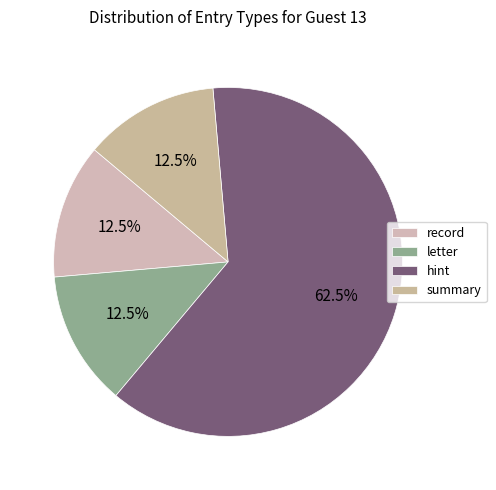

Rank the categories by value from highest to lowest.

hint, record, letter, summary